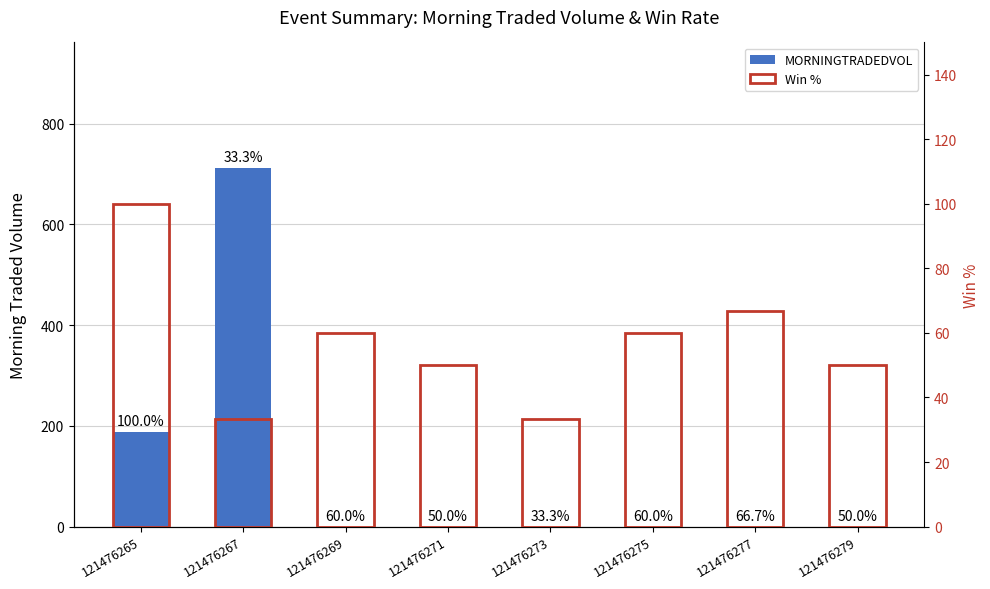

Between 121476277 and 121476279, which is larger?

121476277